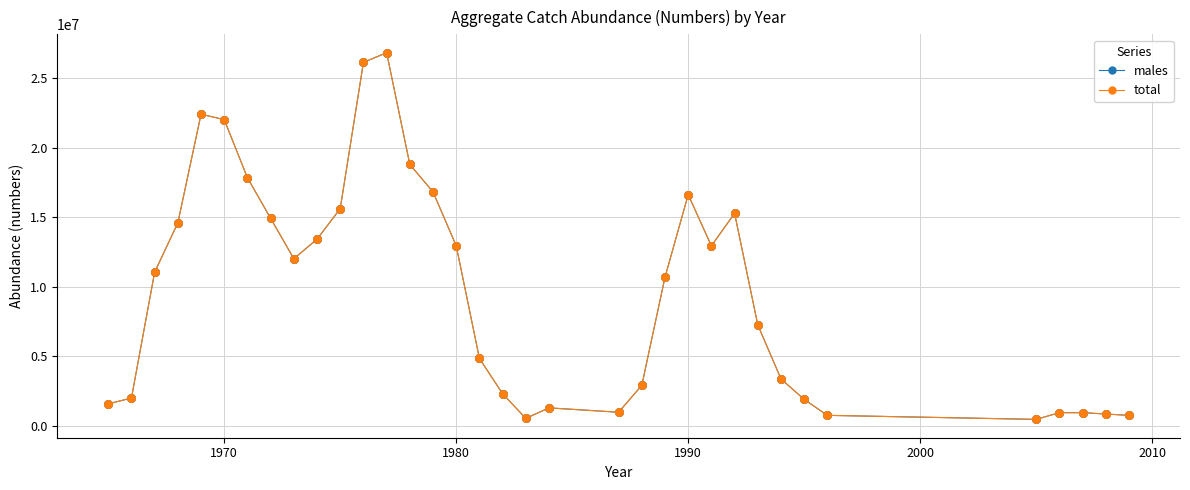

Is this an area chart (filled region under the line)?

No